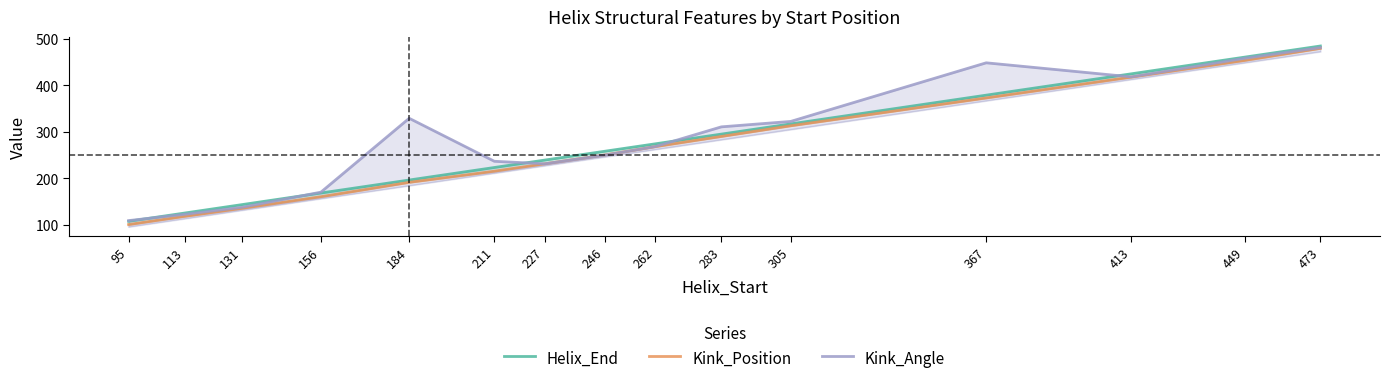

What value does the Kink_Angle series have at 283?

310.7